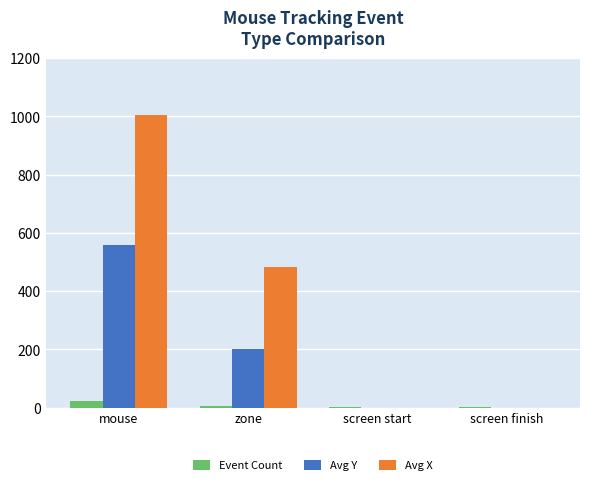

At which category is the sum across all series the highest?

mouse